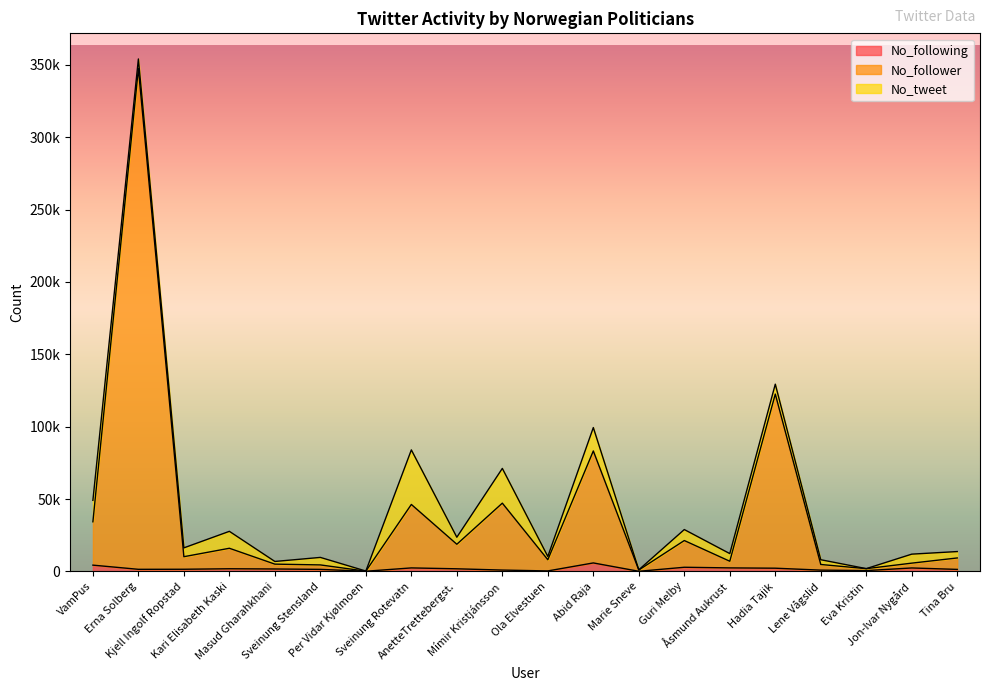

How many interior local peaks does the No_following series have?

5